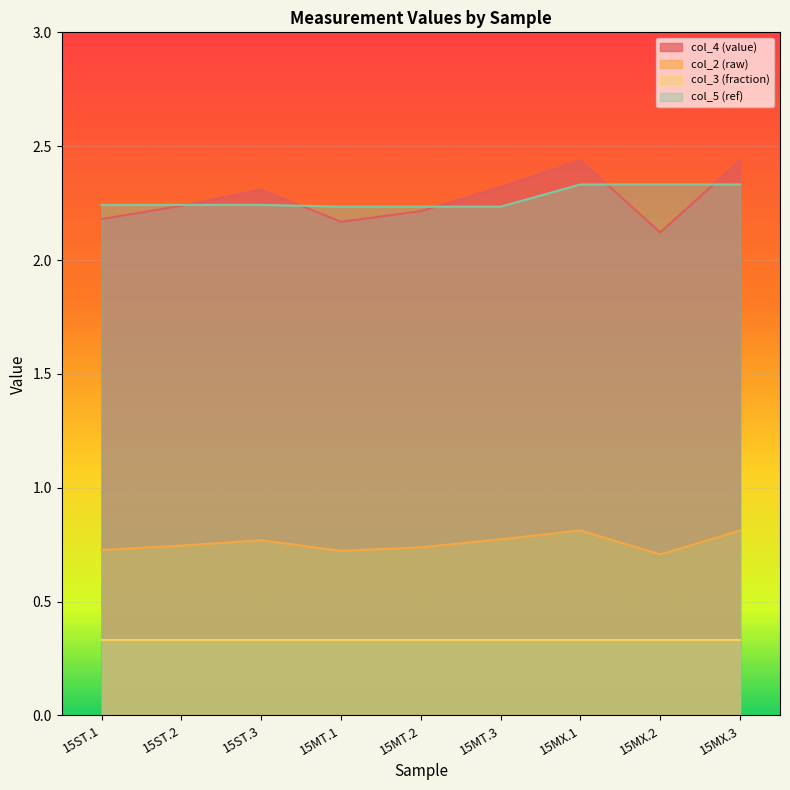

True or false: col_4 (value) has a value of 3.9 at 15MX.3.

False